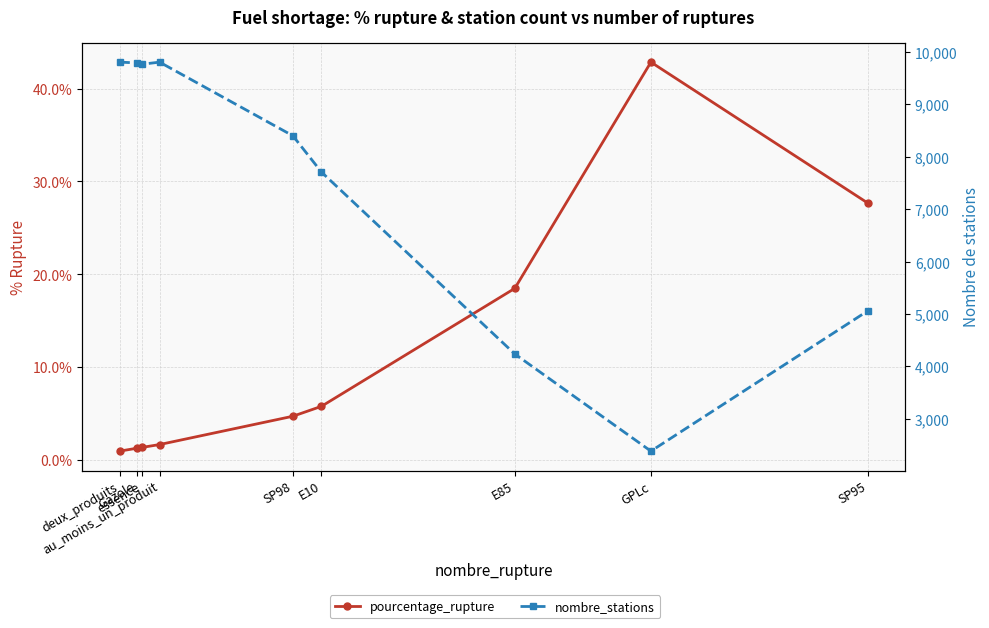

Which series has the widest spread of values?

nombre_stations